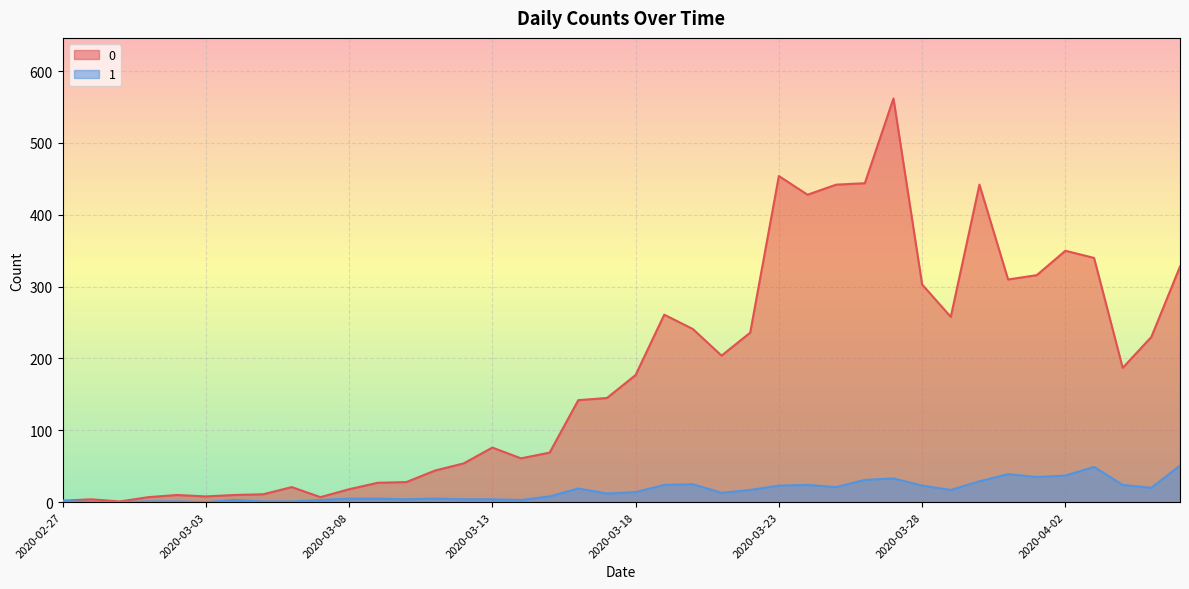

How many values in 1 are above zero?

37